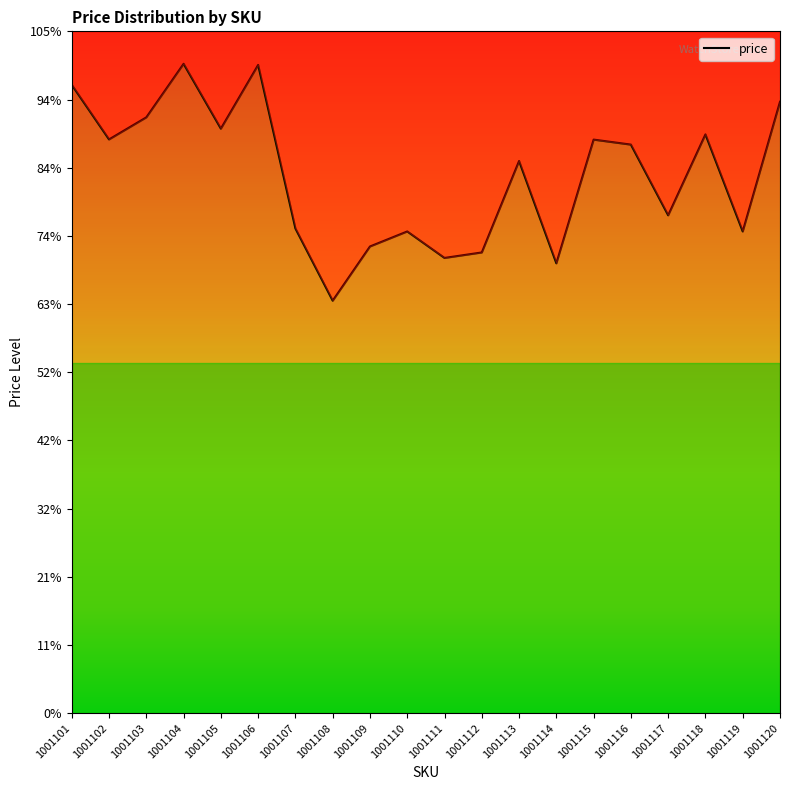

At which category does the data reach its first local valley?

1001102